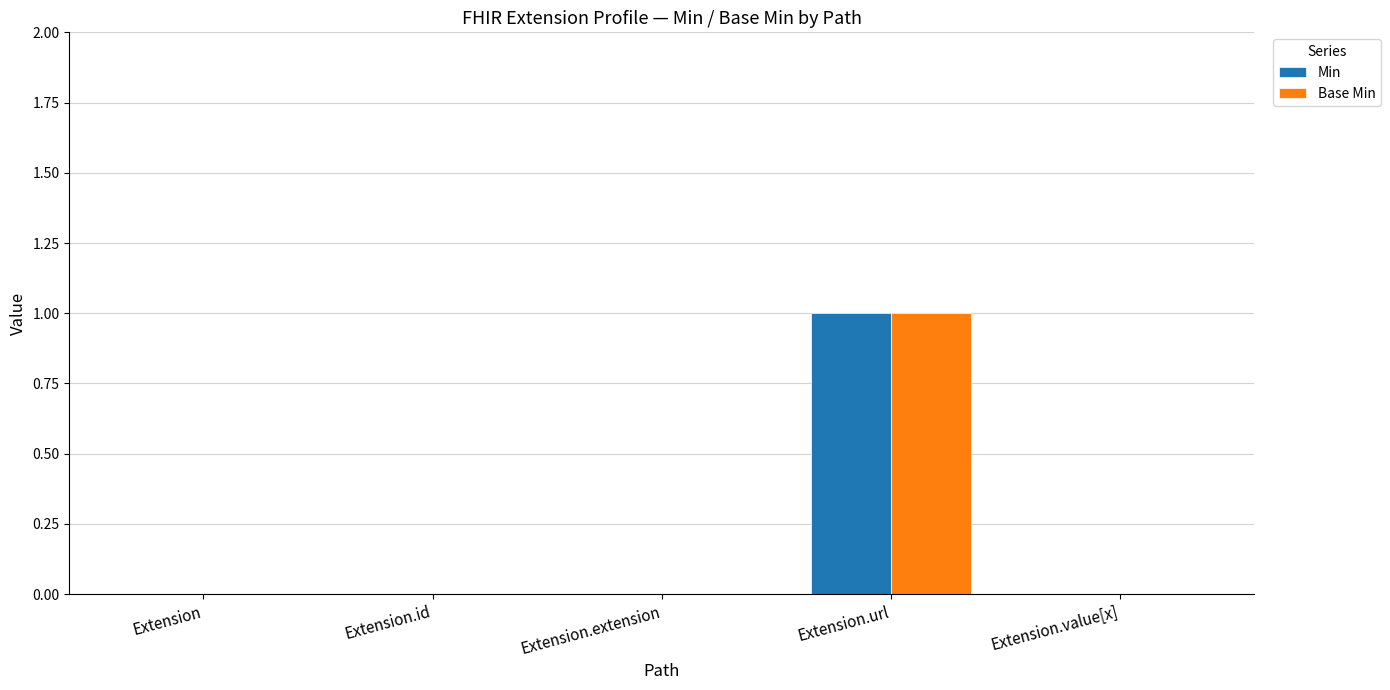

True or false: Base Min has a value of 1 at Extension.url.

True